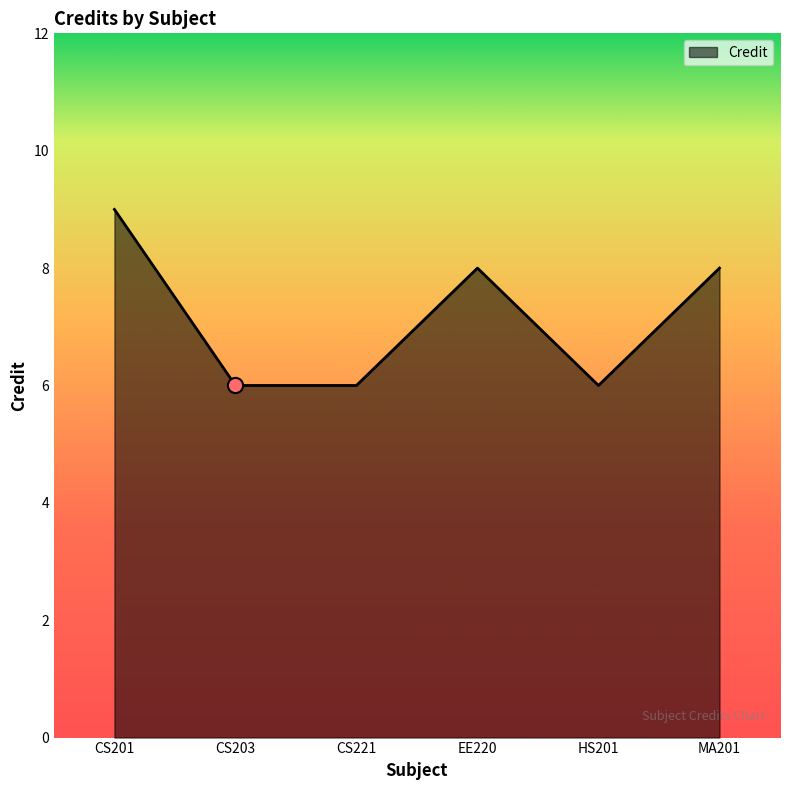

What is the ratio of the value at CS201 to the value at CS203?

1.5